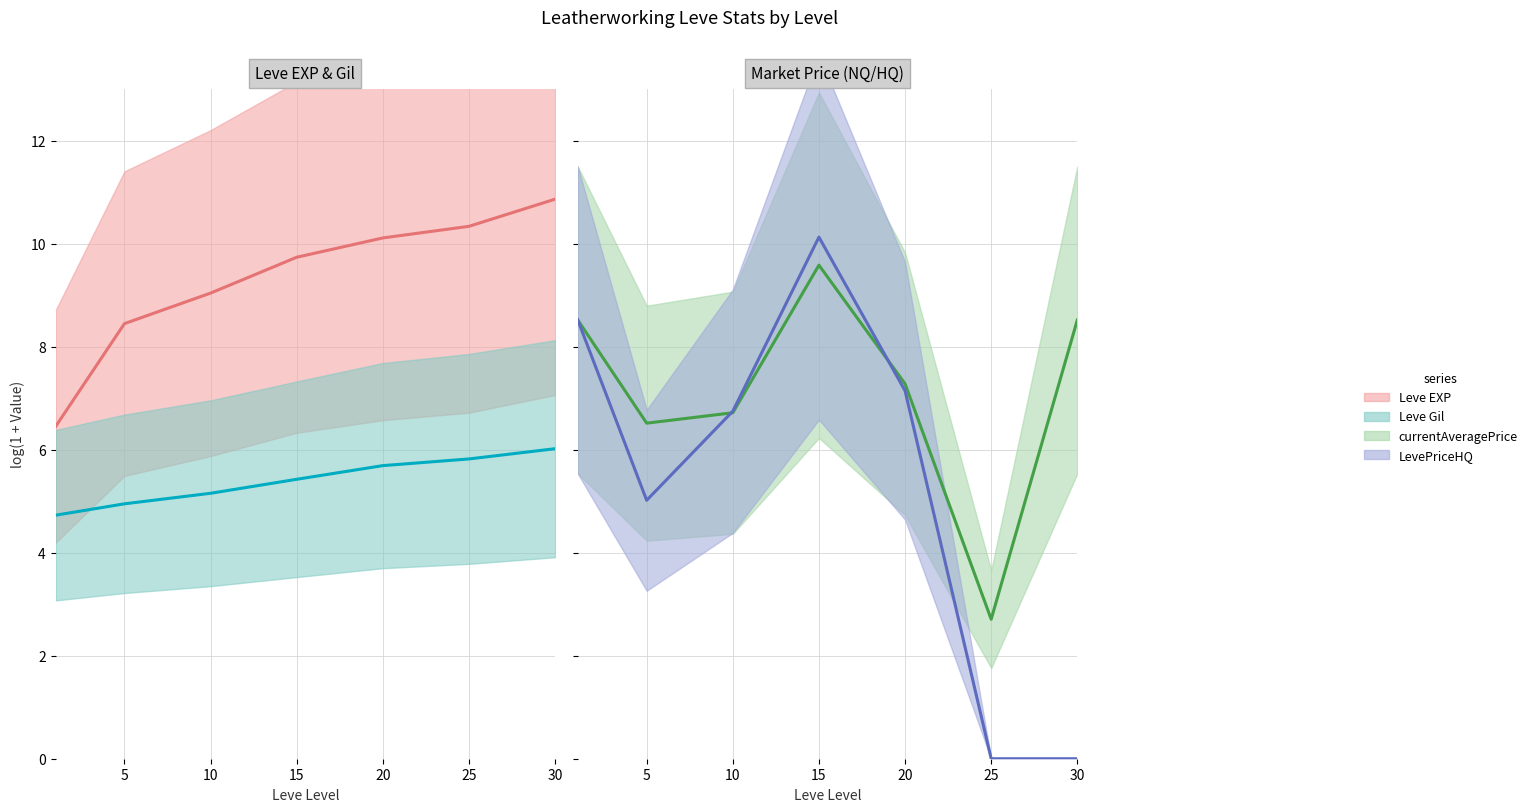

How many lines are shown in the chart?

4